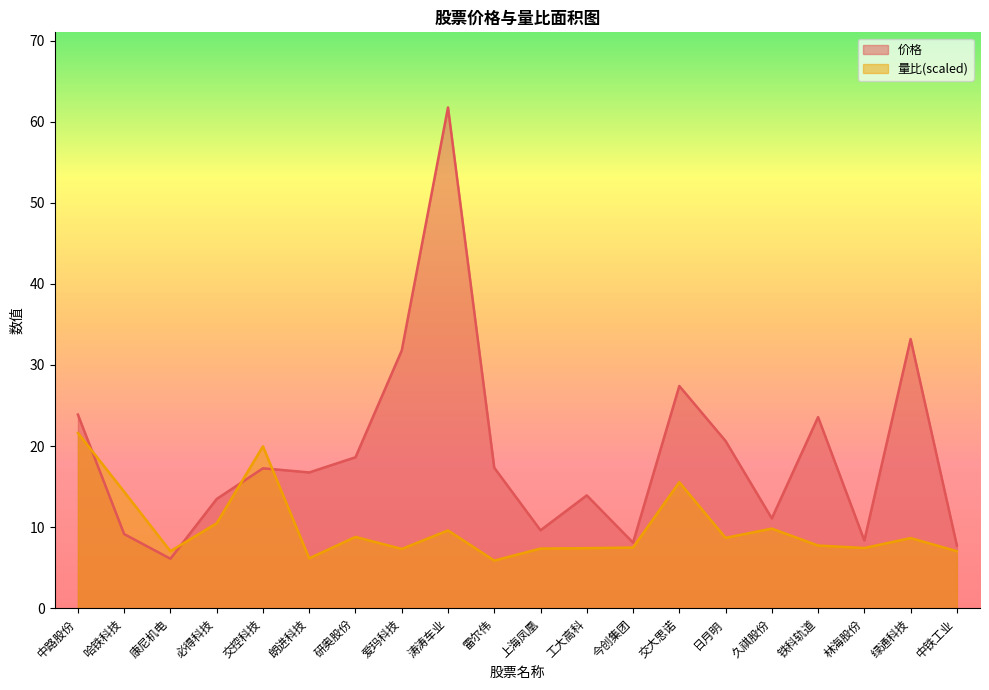

What position from the right is 上海凤凰?

10